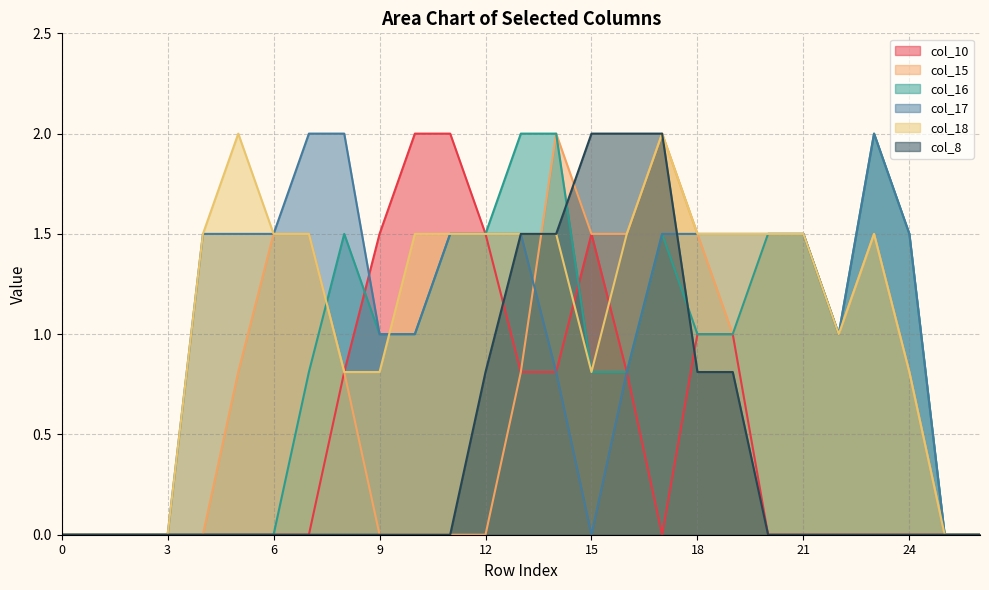

The value of col_18 at 7 is 1.5. True or false?

True